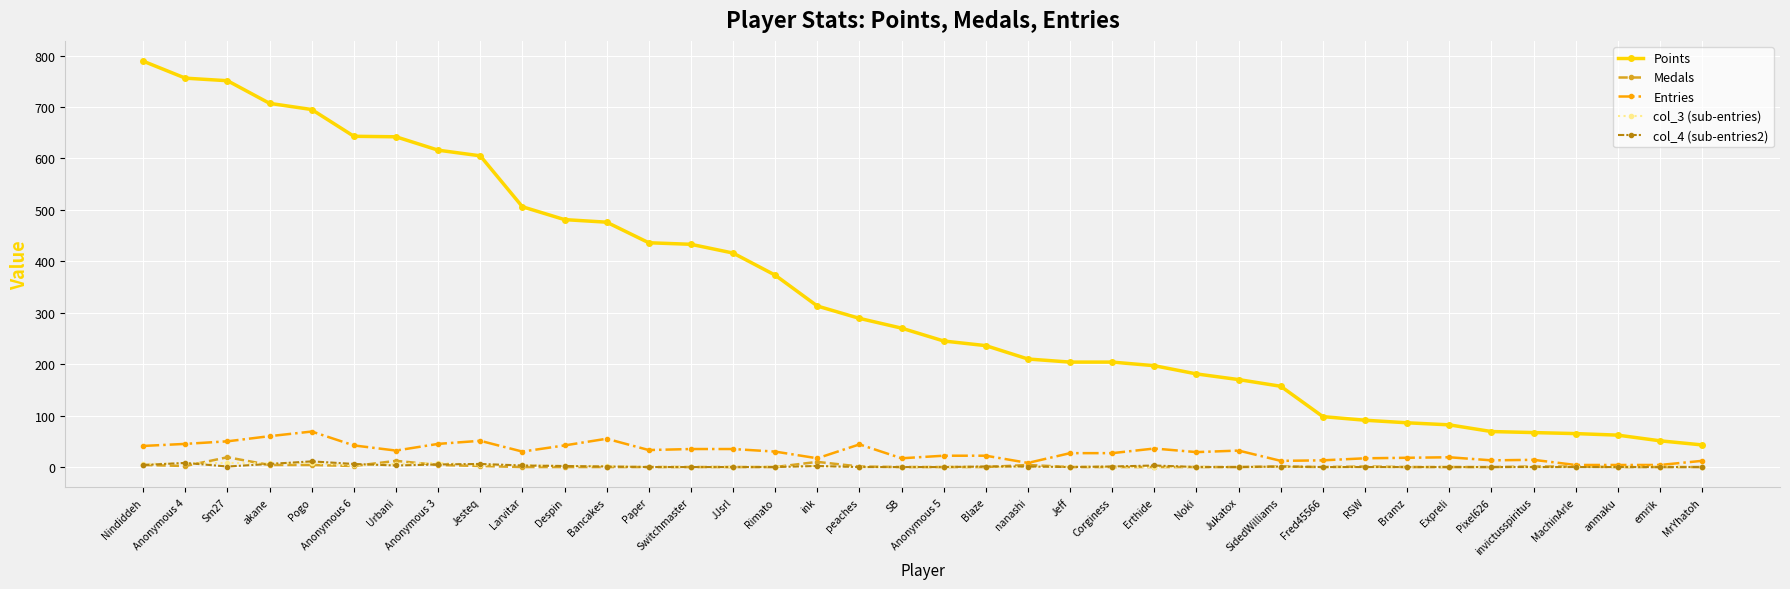

Is the value of col_4 (sub-entries2) at Rimato greater than the value of Entries at Anonymous 6?

No